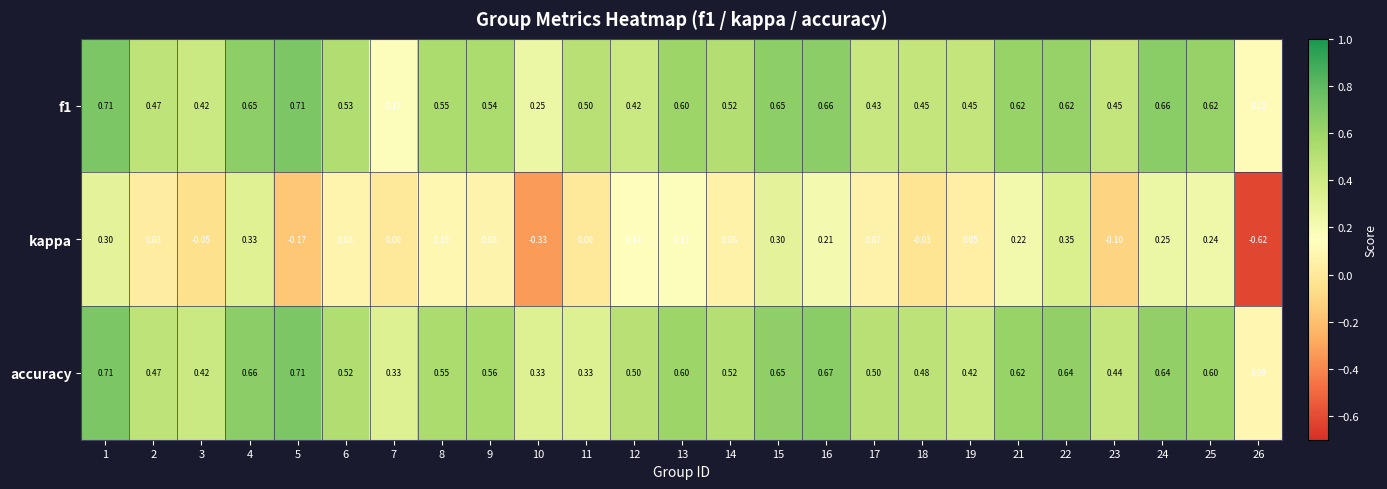

Between 4 and 26, which series saw the biggest shift?

kappa